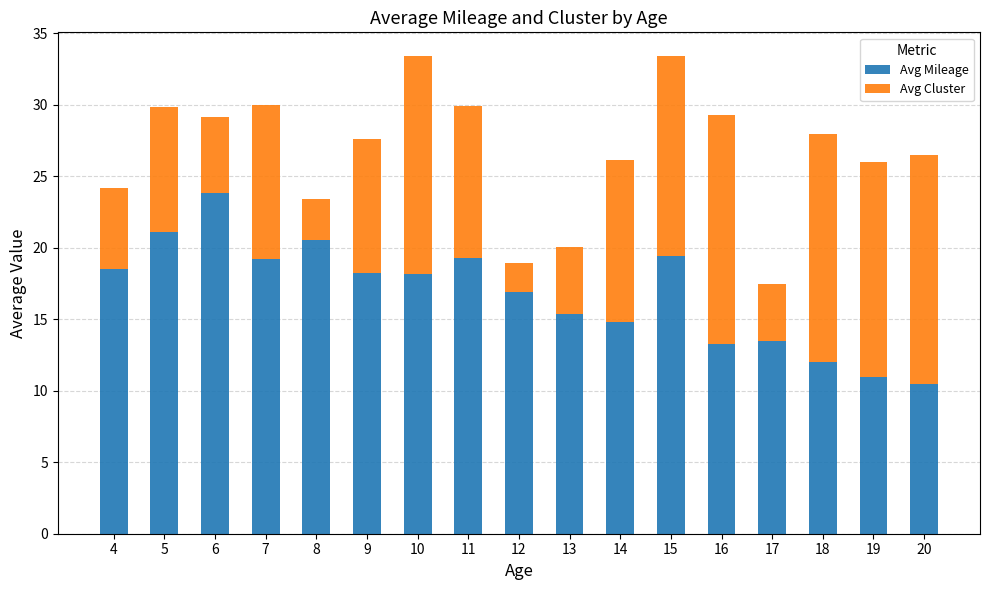

What is the sum of the Avg Mileage values at 20 and 9?

28.7